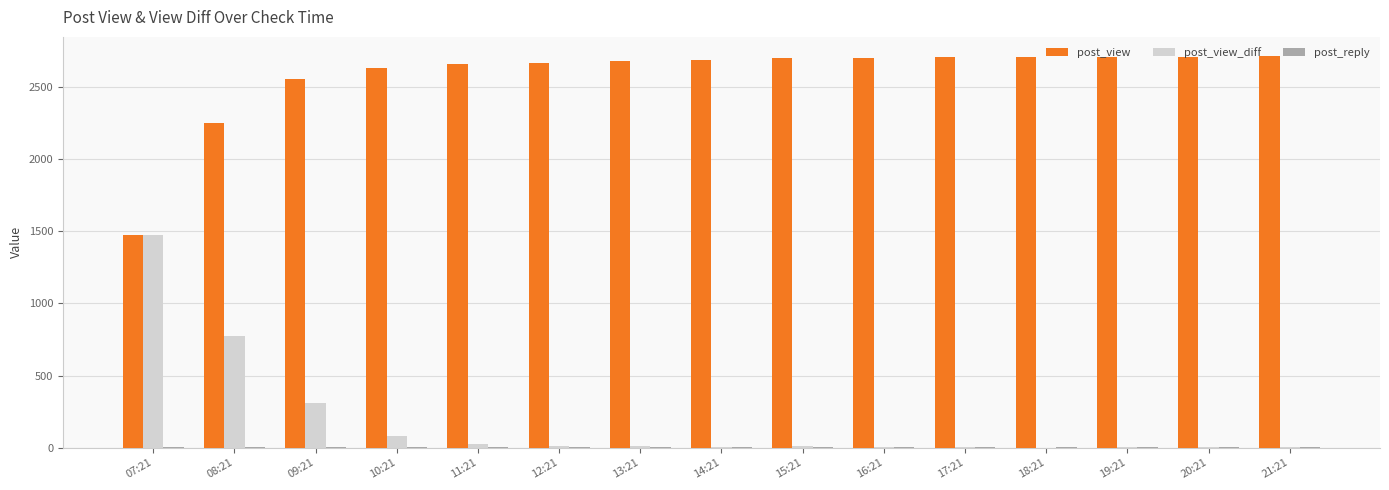

Does the chart contain stacked bars?

No